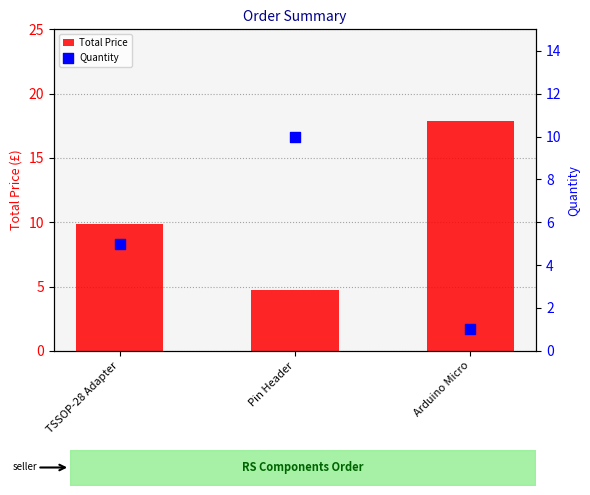

At which category is the sum across all series the highest?

Arduino Micro